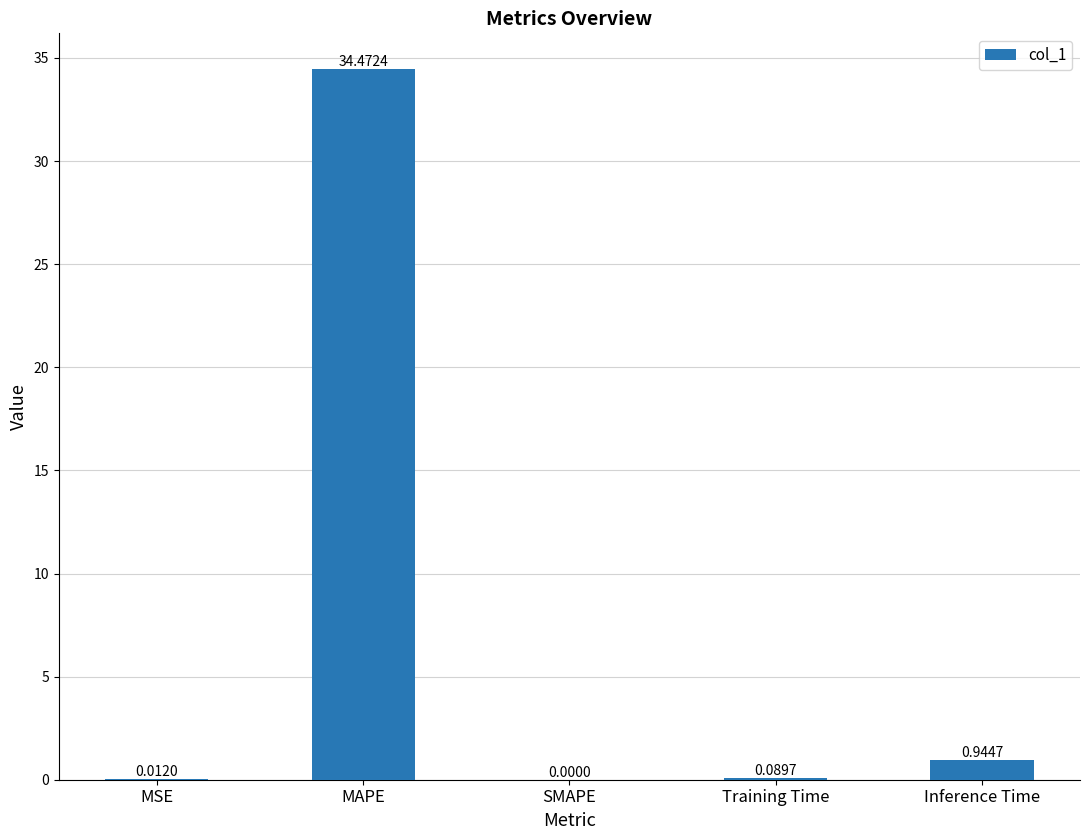

What is the sum of the values at MAPE and SMAPE?

34.5